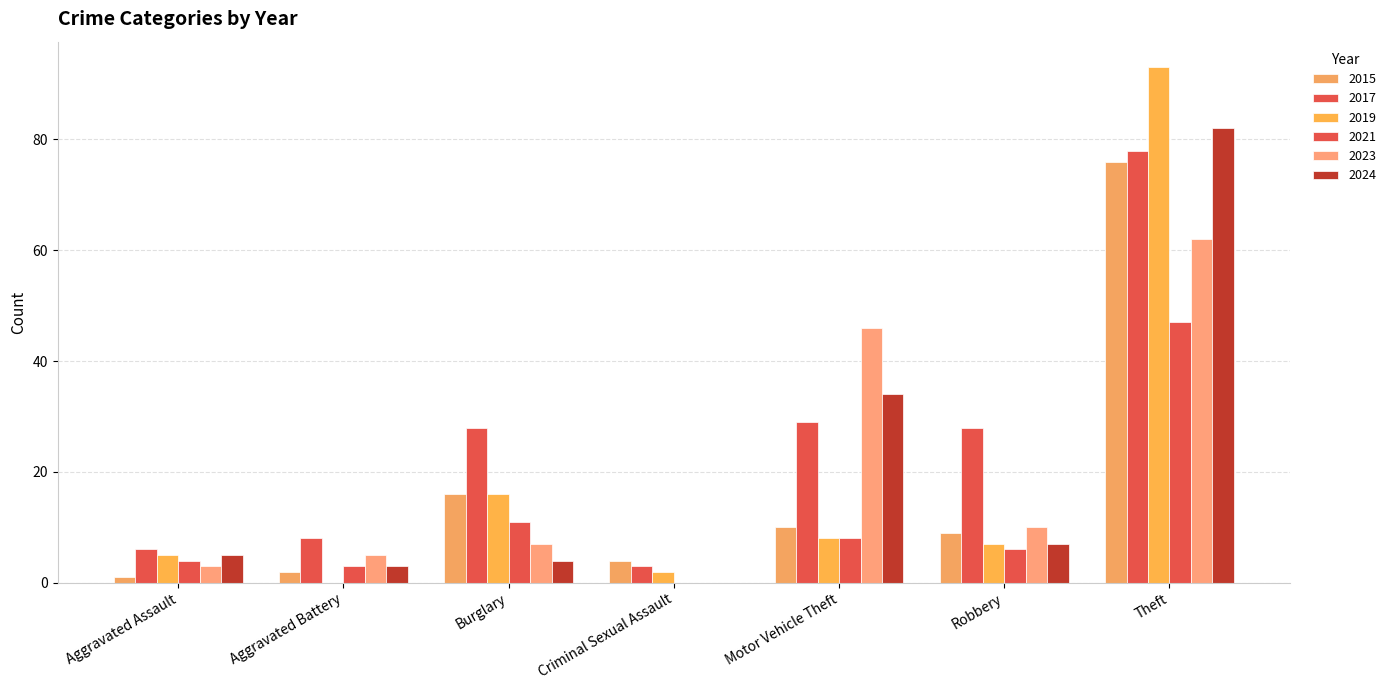

How many data points does each series have?

7